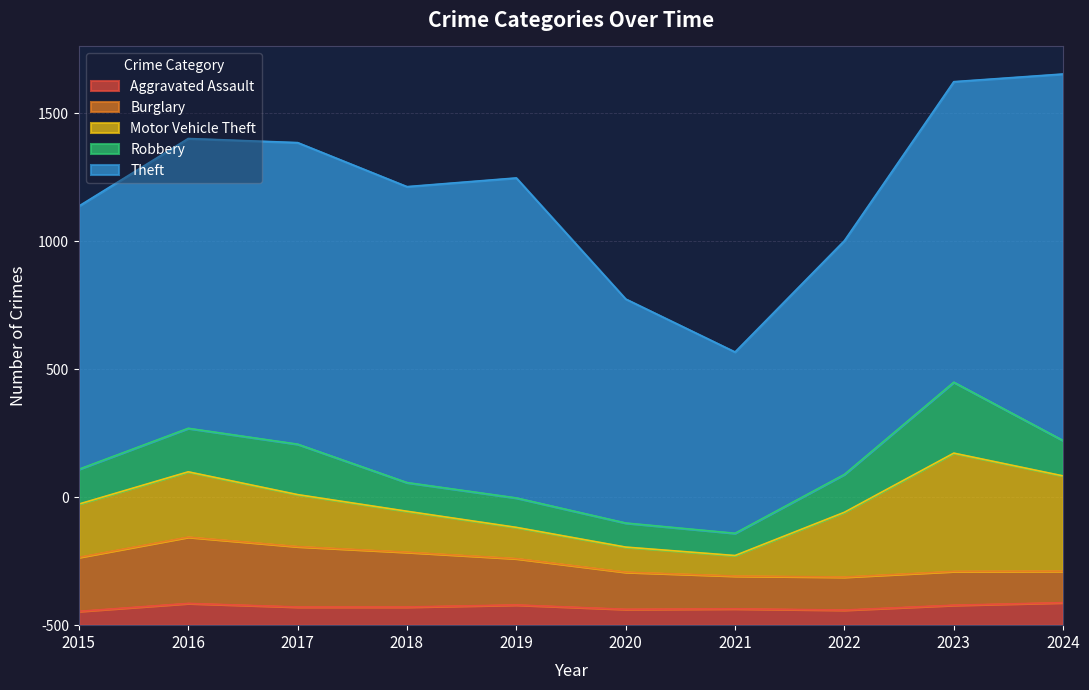

List the labels in order of Theft value, largest first.

2024, 2019, 2017, 2023, 2018, 2016, 2015, 2022, 2020, 2021